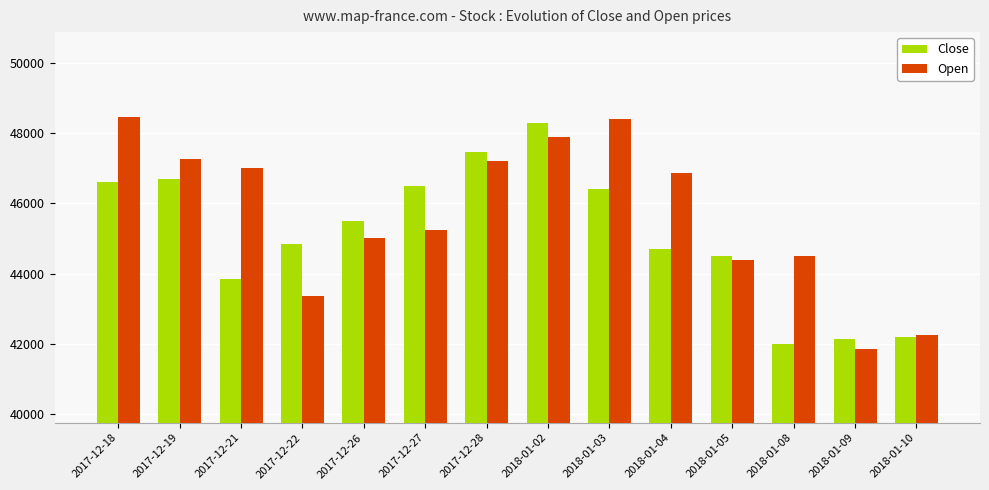

What position from the left is 2018-01-10?

14